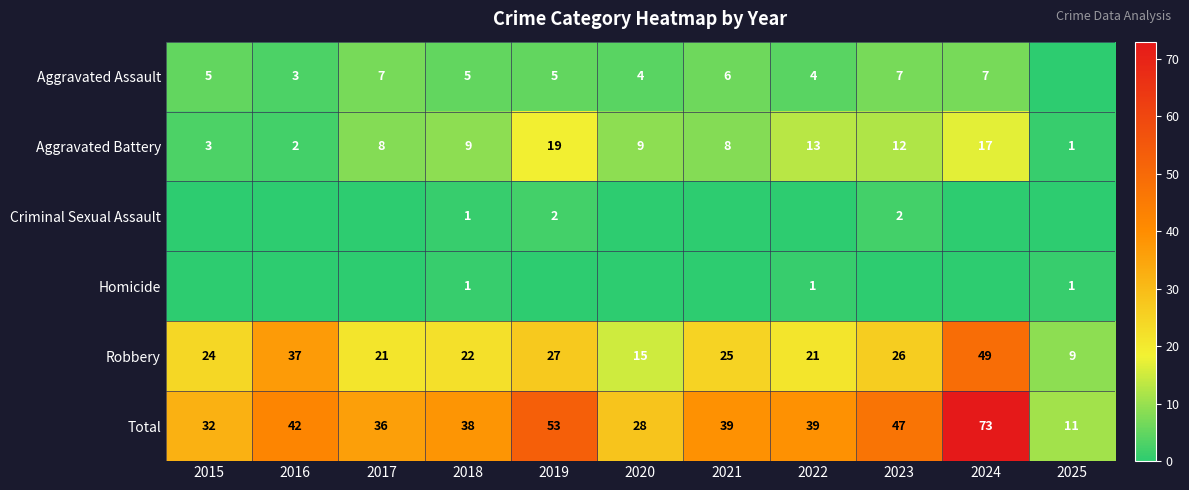

Where is Total nearest to the value 42?

2016